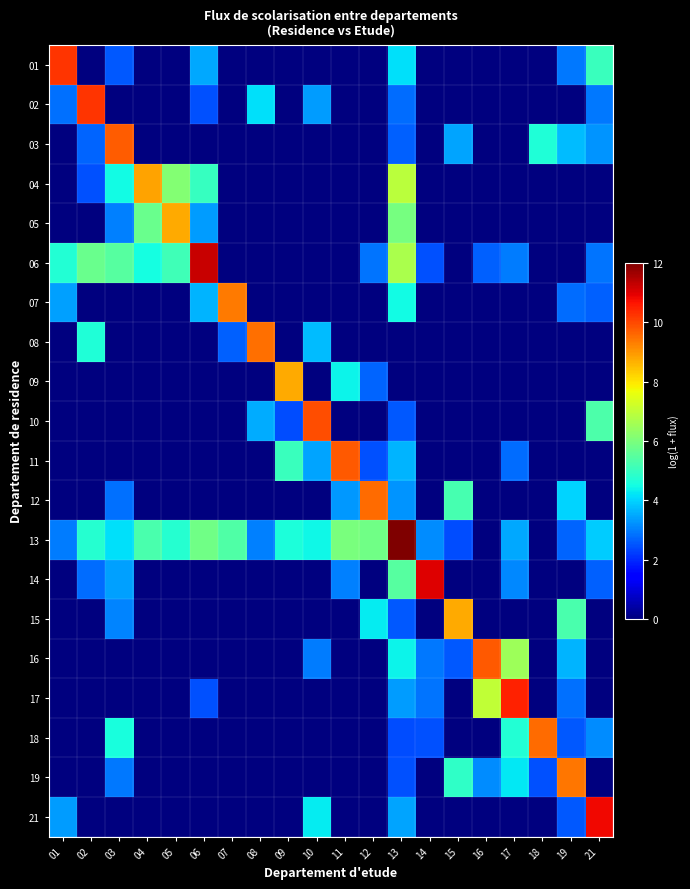

Reading right to left, transcribe all the data shown in this chart.

01: 21=5.0	19=2.9	18=0.0	17=0.0	16=0.0	15=0.0	14=0.0	13=4.1	12=0.0	11=0.0	10=0.0	09=0.0	08=0.0	07=0.0	06=3.5	05=0.0	04=0.0	03=2.6	02=0.0	01=10.3
02: 21=2.9	19=0.0	18=0.0	17=0.0	16=0.0	15=0.0	14=0.0	13=2.8	12=0.0	11=0.0	10=3.3	09=0.0	08=4.1	07=0.0	06=2.5	05=0.0	04=0.0	03=0.0	02=10.2	01=2.8
03: 21=3.3	19=3.7	18=4.7	17=0.0	16=0.0	15=3.4	14=0.0	13=2.6	12=0.0	11=0.0	10=0.0	09=0.0	08=0.0	07=0.0	06=0.0	05=0.0	04=0.0	03=9.7	02=2.7	01=0.0
04: 21=0.0	19=0.0	18=0.0	17=0.0	16=0.0	15=0.0	14=0.0	13=6.9	12=0.0	11=0.0	10=0.0	09=0.0	08=0.0	07=0.0	06=5.0	05=6.1	04=8.8	03=4.5	02=2.5	01=0.0
05: 21=0.0	19=0.0	18=0.0	17=0.0	16=0.0	15=0.0	14=0.0	13=6.0	12=0.0	11=0.0	10=0.0	09=0.0	08=0.0	07=0.0	06=3.3	05=8.8	04=5.7	03=3.0	02=0.0	01=0.0
06: 21=2.9	19=0.0	18=0.0	17=3.0	16=2.6	15=0.0	14=2.5	13=6.7	12=2.9	11=0.0	10=0.0	09=0.0	08=0.0	07=0.0	06=11.3	05=5.1	04=4.5	03=5.5	02=5.8	01=4.7
07: 21=2.6	19=2.8	18=0.0	17=0.0	16=0.0	15=0.0	14=0.0	13=4.5	12=0.0	11=0.0	10=0.0	09=0.0	08=0.0	07=9.4	06=3.6	05=0.0	04=0.0	03=0.0	02=0.0	01=3.4
08: 21=0.0	19=0.0	18=0.0	17=0.0	16=0.0	15=0.0	14=0.0	13=0.0	12=0.0	11=0.0	10=3.7	09=0.0	08=9.5	07=2.6	06=0.0	05=0.0	04=0.0	03=0.0	02=4.7	01=0.0
09: 21=0.0	19=0.0	18=0.0	17=0.0	16=0.0	15=0.0	14=0.0	13=0.0	12=2.7	11=4.4	10=0.0	09=8.8	08=0.0	07=0.0	06=0.0	05=0.0	04=0.0	03=0.0	02=0.0	01=0.0
10: 21=5.3	19=0.0	18=0.0	17=0.0	16=0.0	15=0.0	14=0.0	13=2.6	12=0.0	11=0.0	10=9.9	09=2.4	08=3.5	07=0.0	06=0.0	05=0.0	04=0.0	03=0.0	02=0.0	01=0.0
11: 21=0.0	19=0.0	18=0.0	17=2.8	16=0.0	15=0.0	14=0.0	13=3.6	12=2.5	11=9.8	10=3.5	09=5.1	08=0.0	07=0.0	06=0.0	05=0.0	04=0.0	03=0.0	02=0.0	01=0.0
12: 21=0.0	19=4.0	18=0.0	17=0.0	16=0.0	15=5.2	14=0.0	13=3.3	12=9.5	11=3.3	10=0.0	09=0.0	08=0.0	07=0.0	06=0.0	05=0.0	04=0.0	03=2.8	02=0.0	01=0.0
13: 21=3.9	19=2.7	18=0.0	17=3.5	16=0.0	15=2.4	14=3.2	13=12.0	12=5.8	11=6.0	10=4.4	09=4.6	08=3.0	07=5.4	06=5.8	05=4.8	04=5.3	03=4.2	02=4.8	01=3.0
14: 21=2.6	19=0.0	18=0.0	17=3.1	16=0.0	15=0.0	14=11.0	13=5.5	12=0.0	11=3.0	10=0.0	09=0.0	08=0.0	07=0.0	06=0.0	05=0.0	04=0.0	03=3.4	02=2.8	01=0.0
15: 21=0.0	19=5.3	18=0.0	17=0.0	16=0.0	15=8.7	14=0.0	13=2.6	12=4.3	11=0.0	10=0.0	09=0.0	08=0.0	07=0.0	06=0.0	05=0.0	04=0.0	03=3.1	02=0.0	01=0.0
16: 21=0.0	19=3.6	18=0.0	17=6.5	16=9.8	15=2.6	14=2.9	13=4.4	12=0.0	11=0.0	10=3.0	09=0.0	08=0.0	07=0.0	06=0.0	05=0.0	04=0.0	03=0.0	02=0.0	01=0.0
17: 21=0.0	19=2.8	18=0.0	17=10.5	16=7.0	15=0.0	14=2.9	13=3.4	12=0.0	11=0.0	10=0.0	09=0.0	08=0.0	07=0.0	06=2.5	05=0.0	04=0.0	03=0.0	02=0.0	01=0.0
18: 21=3.2	19=2.6	18=9.5	17=4.7	16=0.0	15=0.0	14=2.5	13=2.4	12=0.0	11=0.0	10=0.0	09=0.0	08=0.0	07=0.0	06=0.0	05=0.0	04=0.0	03=4.6	02=0.0	01=0.0
19: 21=0.0	19=9.4	18=2.5	17=4.2	16=3.2	15=4.9	14=0.0	13=2.5	12=0.0	11=0.0	10=0.0	09=0.0	08=0.0	07=0.0	06=0.0	05=0.0	04=0.0	03=2.9	02=0.0	01=0.0
21: 21=10.8	19=2.6	18=0.0	17=0.0	16=0.0	15=0.0	14=0.0	13=3.5	12=0.0	11=0.0	10=4.3	09=0.0	08=0.0	07=0.0	06=0.0	05=0.0	04=0.0	03=0.0	02=0.0	01=3.4